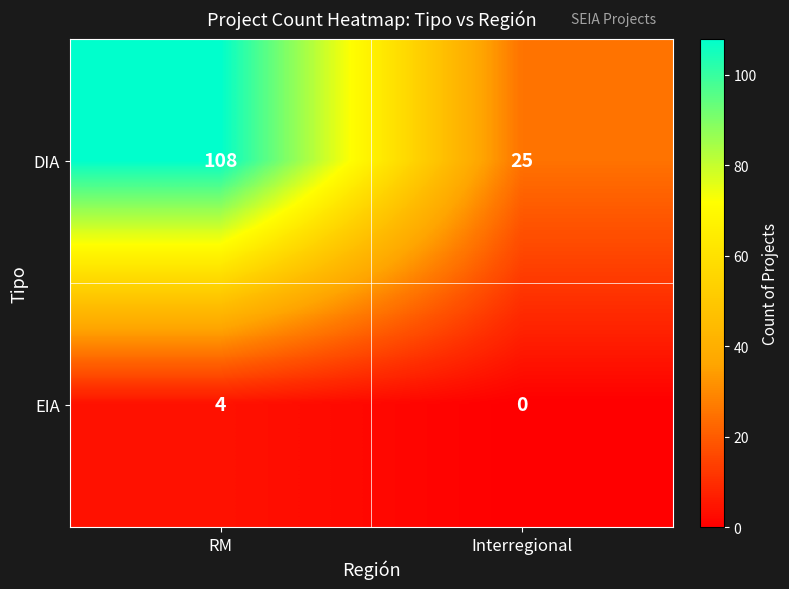

Where is DIA nearest to the value 66?

Interregional